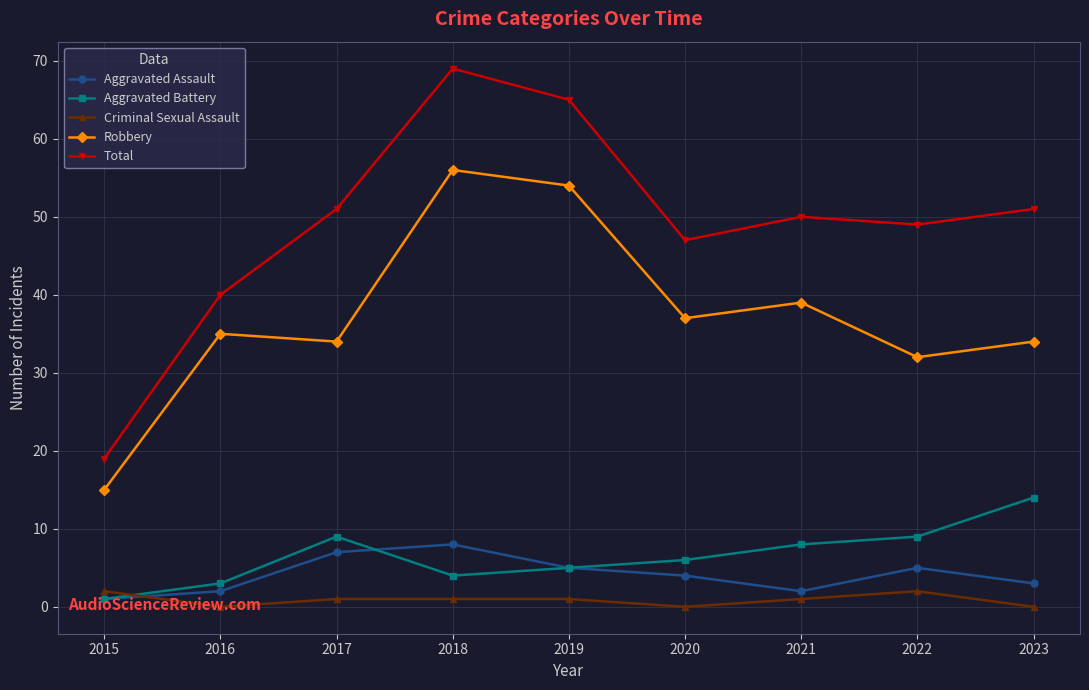

What is the average value of the Aggravated Battery series?

7